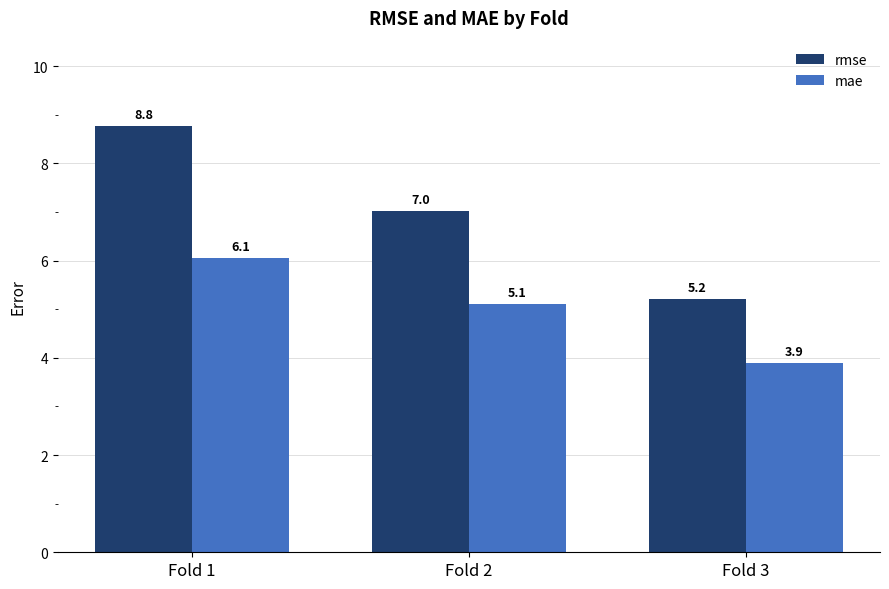

Which category has the lowest value across all series?

Fold 3